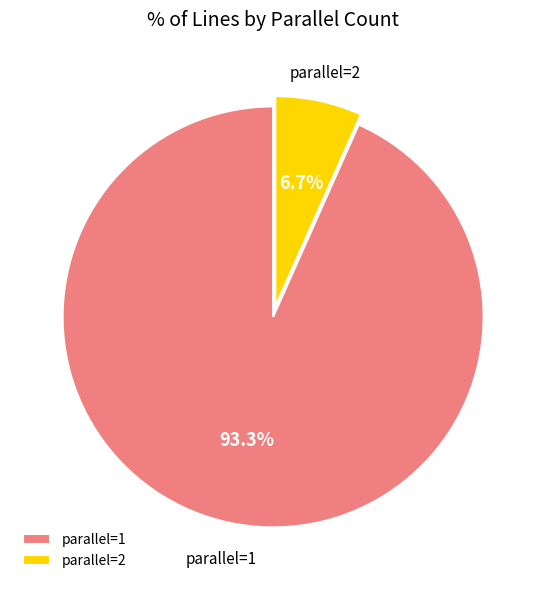

To the nearest percent, what is the difference between the largest and smallest slice percentages?

87%